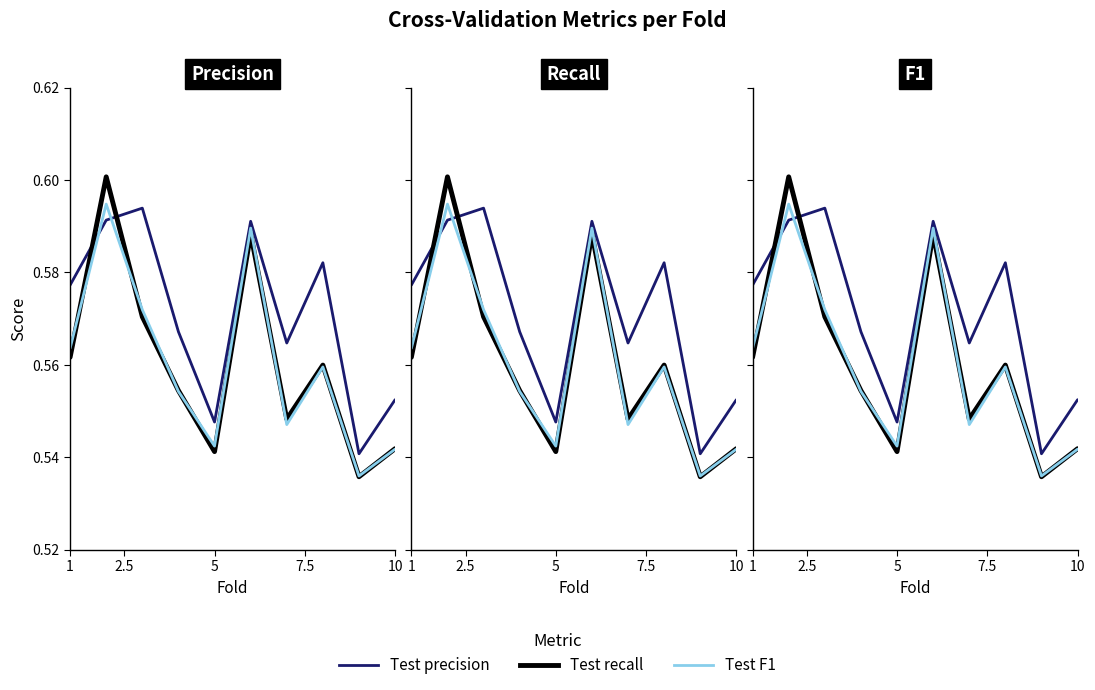

What is the maximum value for Test precision?

0.6